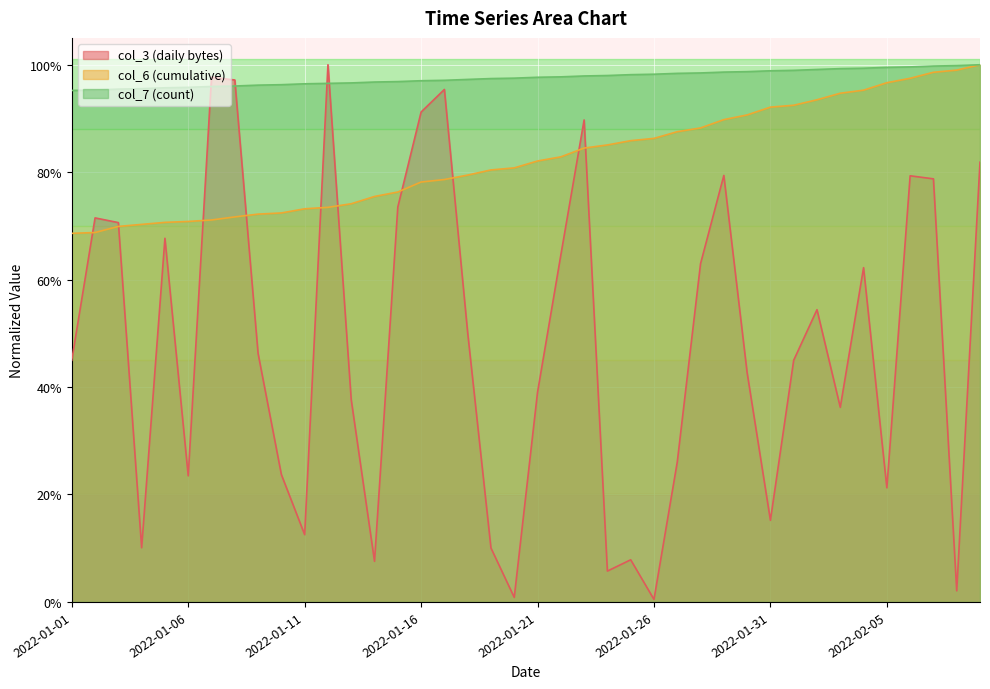

True or false: col_6 has more than 0 points higher than both neighbors.

False